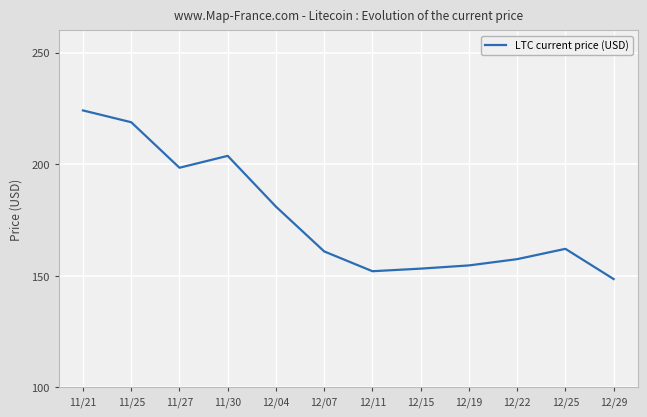

What value does the data have at 11/21?

224.1